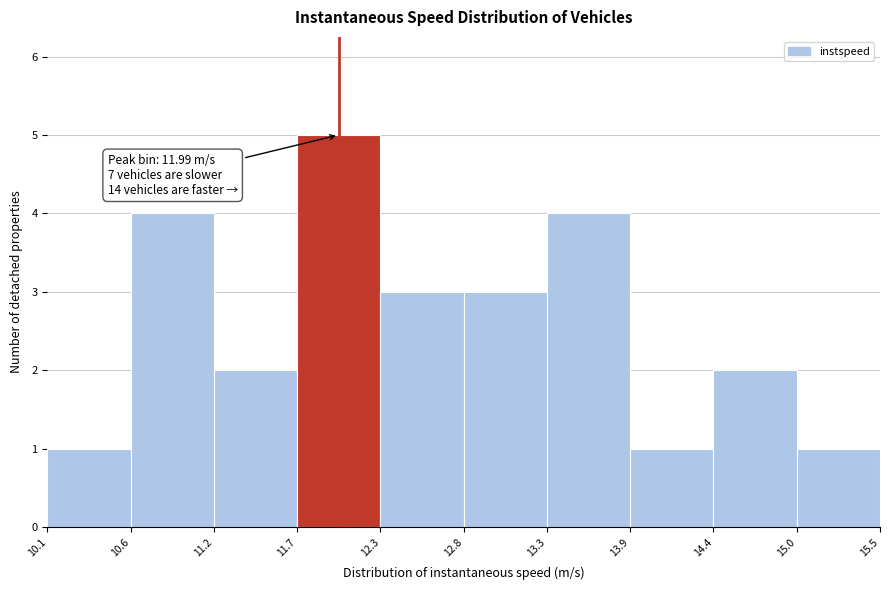

Which range on the x-axis has the tallest bar?

11.7 to 12.3